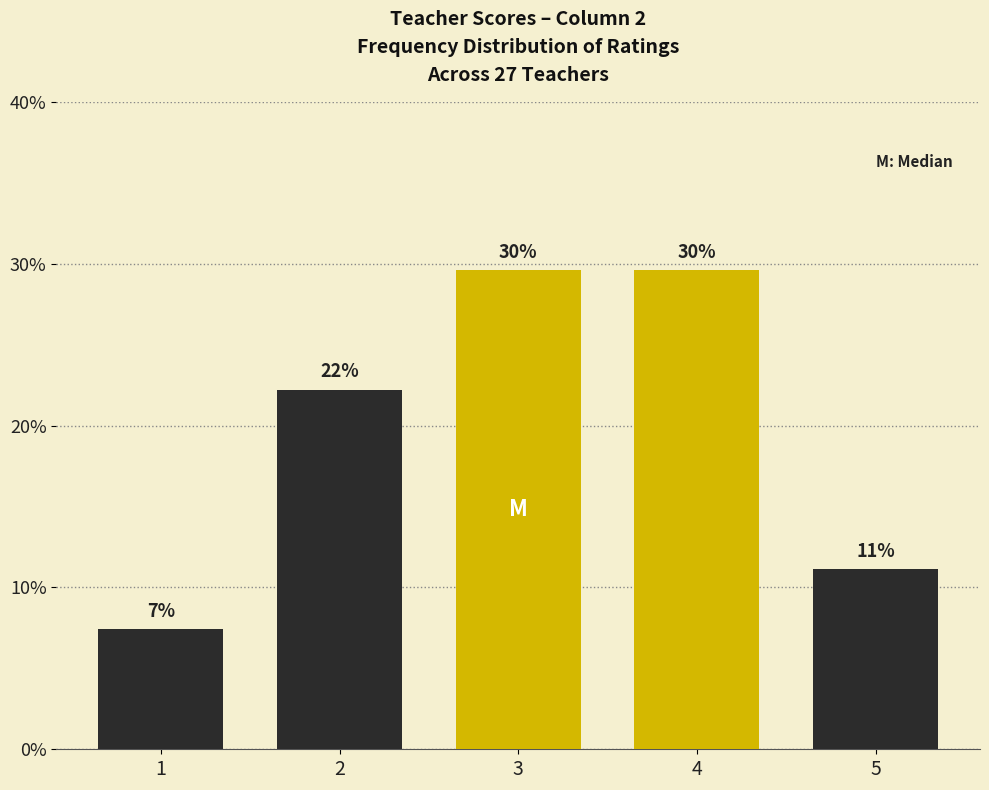

What is the value of the 5th bar from the left?

11.1